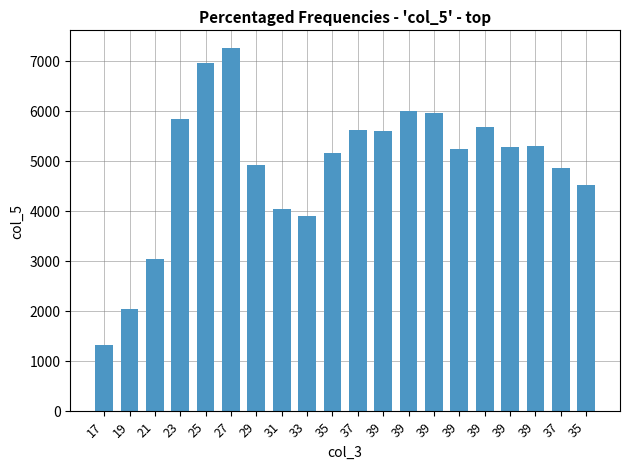

What is the label of the 19th bar from the left?

37